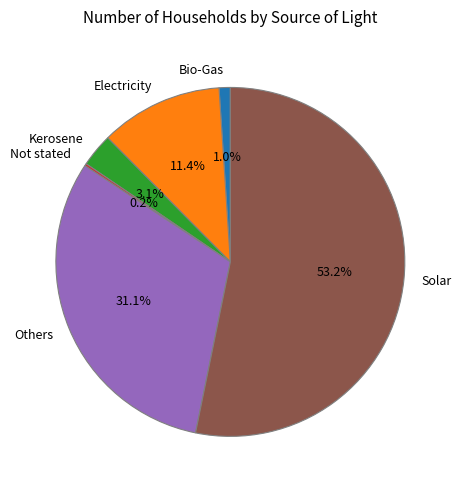

Between Solar and Electricity, which is larger?

Solar